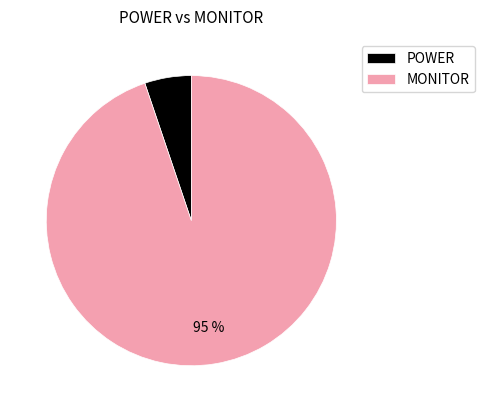

To the nearest percent, what is the difference between the largest and smallest slice percentages?

90%